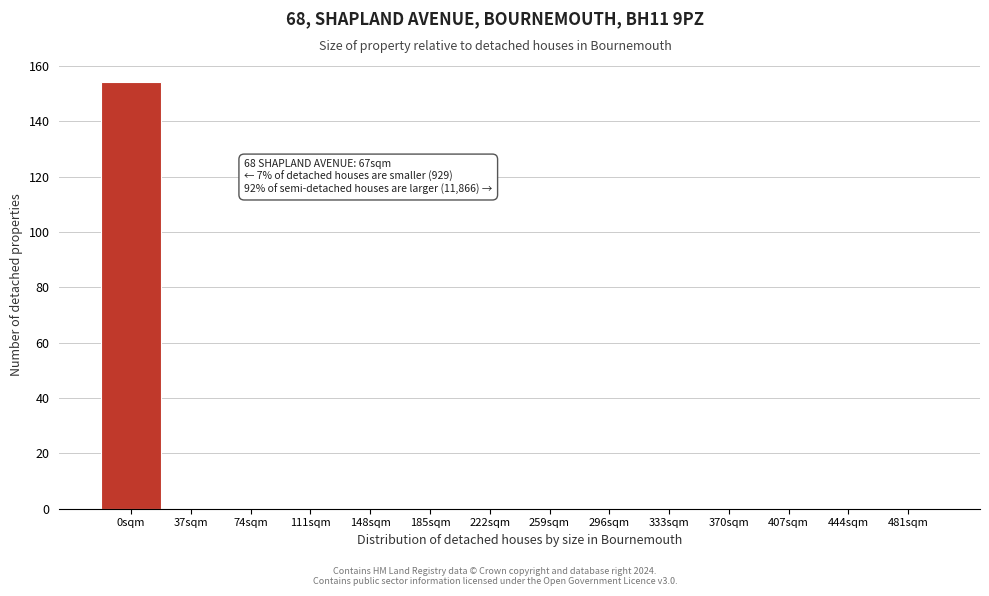

Reading left to right, transcribe all the data shown in this chart.

0sqm=154	37sqm=0	74sqm=0	111sqm=0	148sqm=0	185sqm=0	222sqm=0	259sqm=0	296sqm=0	333sqm=0	370sqm=0	407sqm=0	444sqm=0	481sqm=0